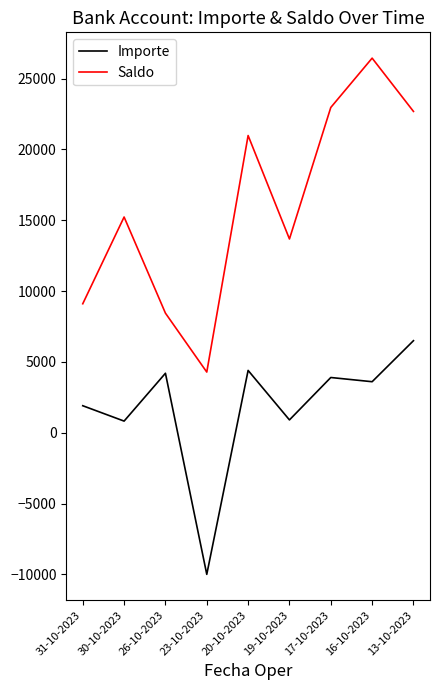

Where is Importe nearest to the value -1750?

30-10-2023